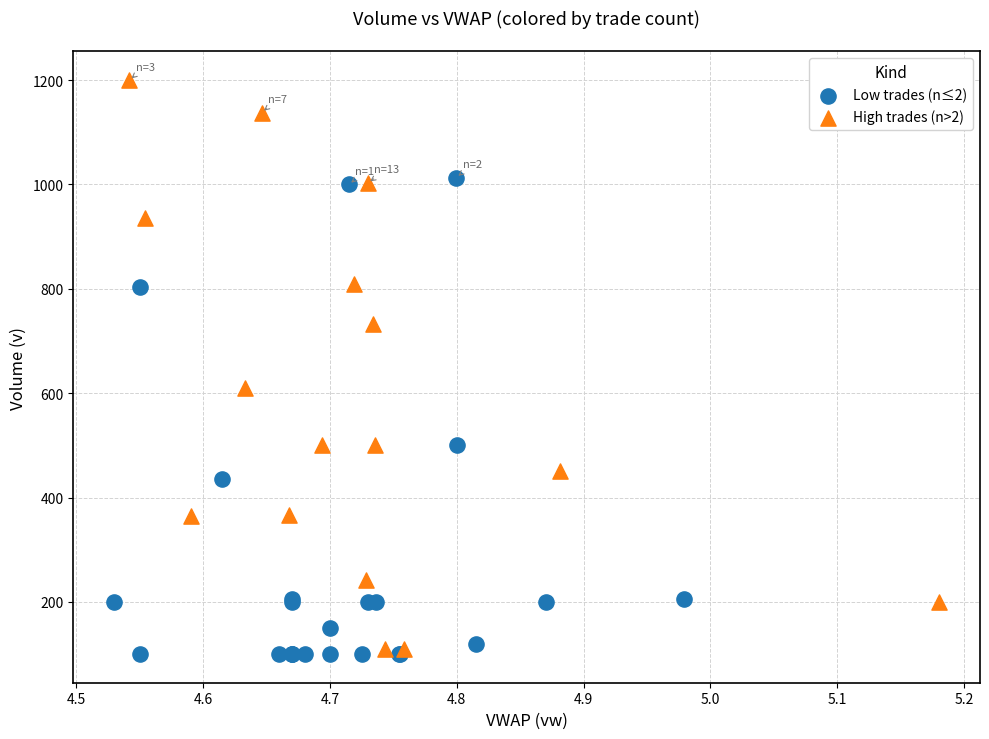

Which series contains the highest Y value?

High trades (n>2)